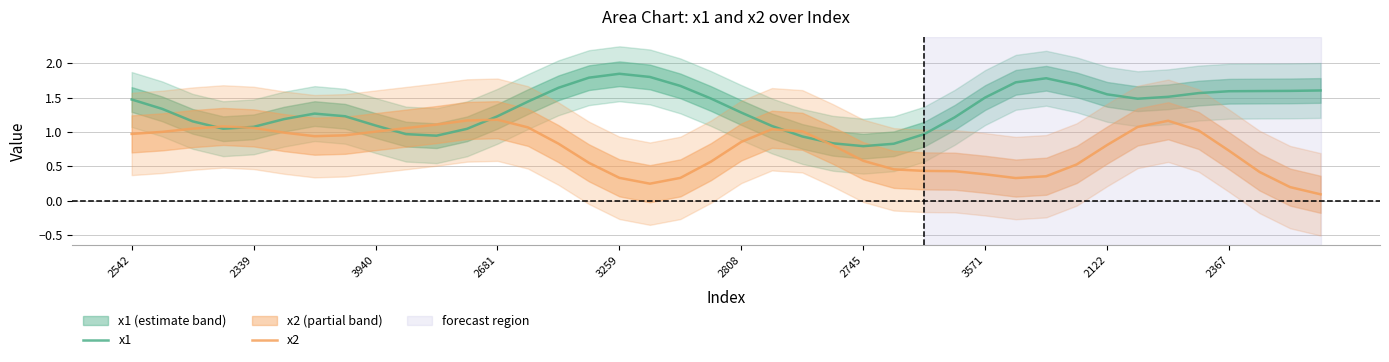

True or false: x2 and x1 intersect in this chart.

True